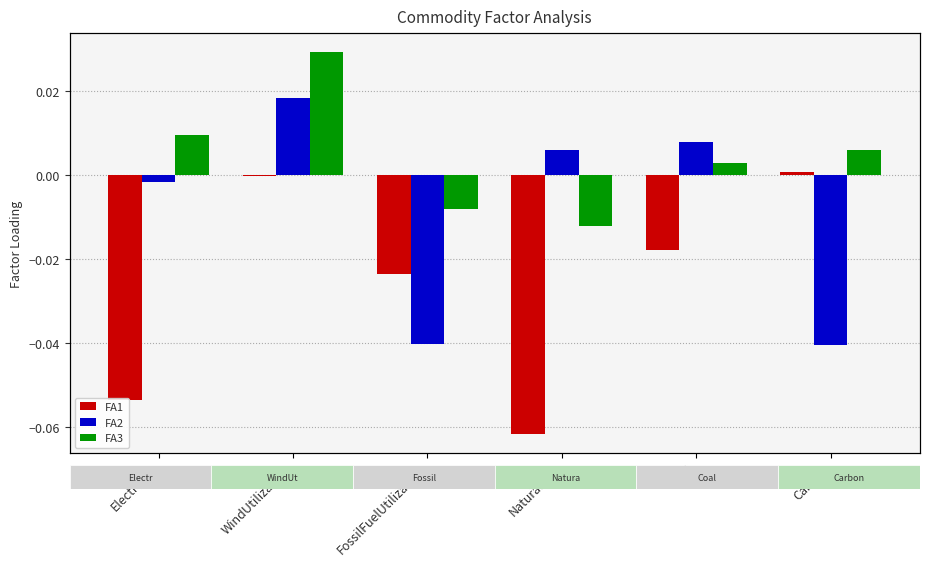

Rank the series at Carbon from highest to lowest value.

FA3, FA1, FA2